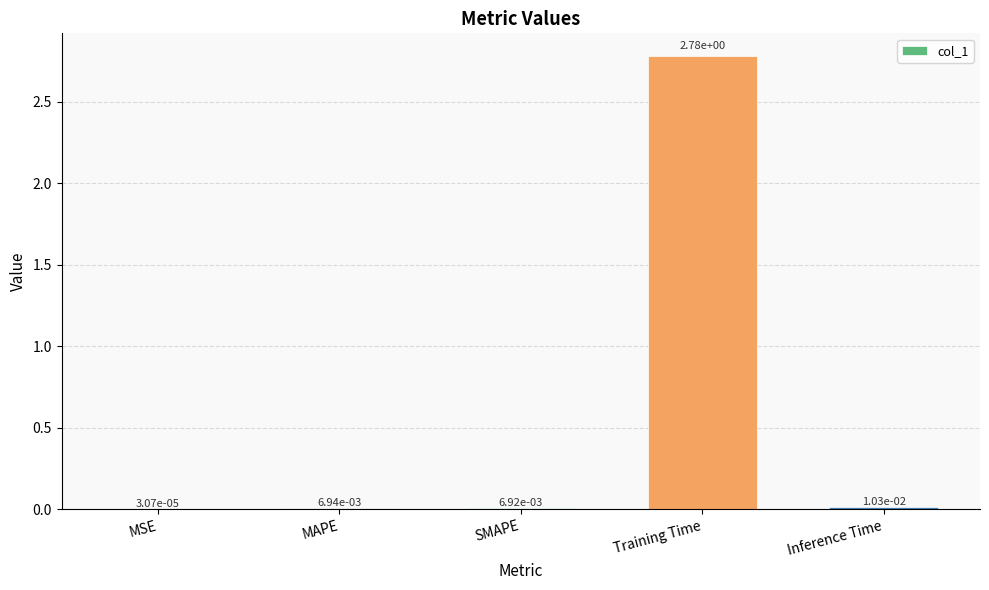

Which has a higher value, Inference Time or Training Time?

Training Time